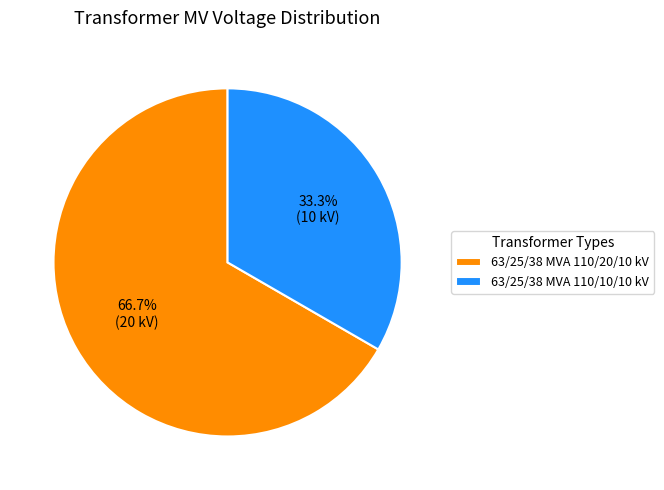

How many segments does this pie chart have?

2